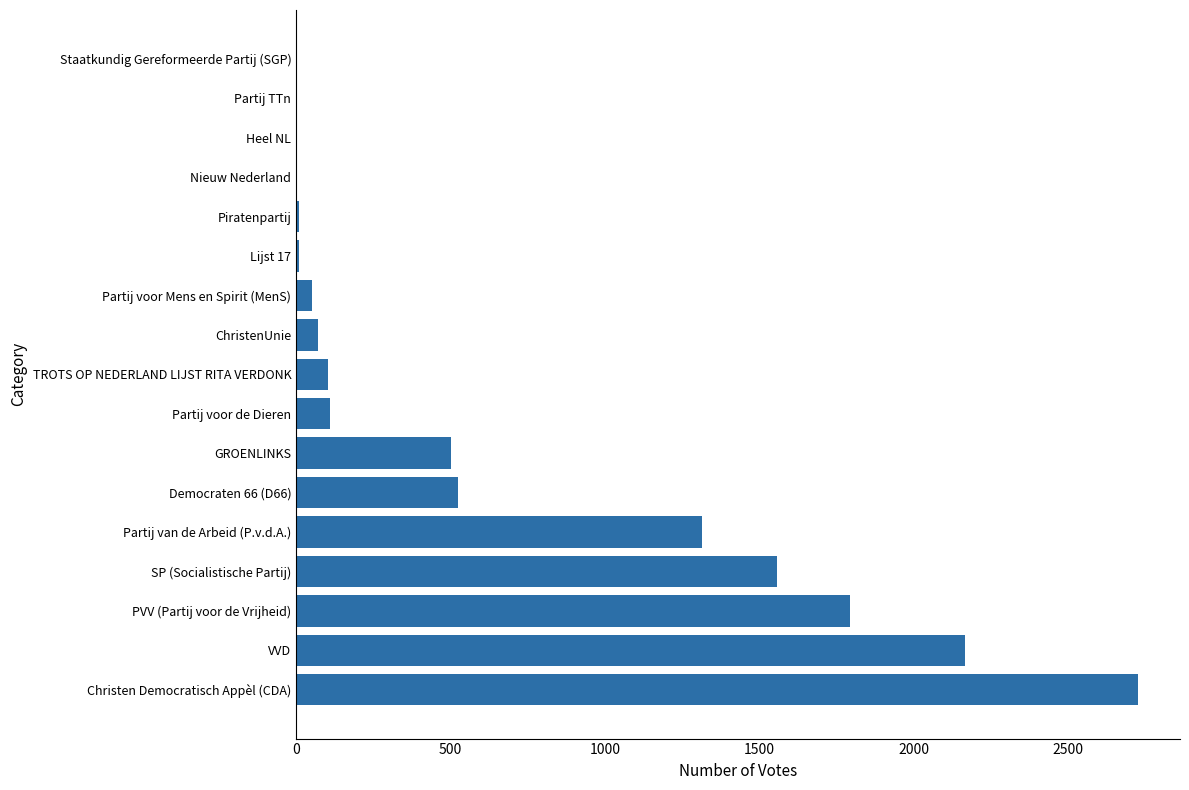

Is it true that the value at Democraten 66 (D66) is 248?

False